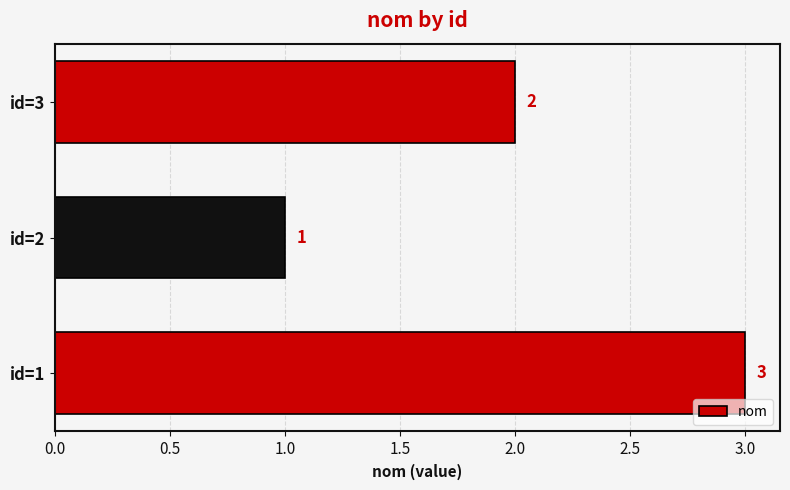

Count the values in the range 1 to 3.

3